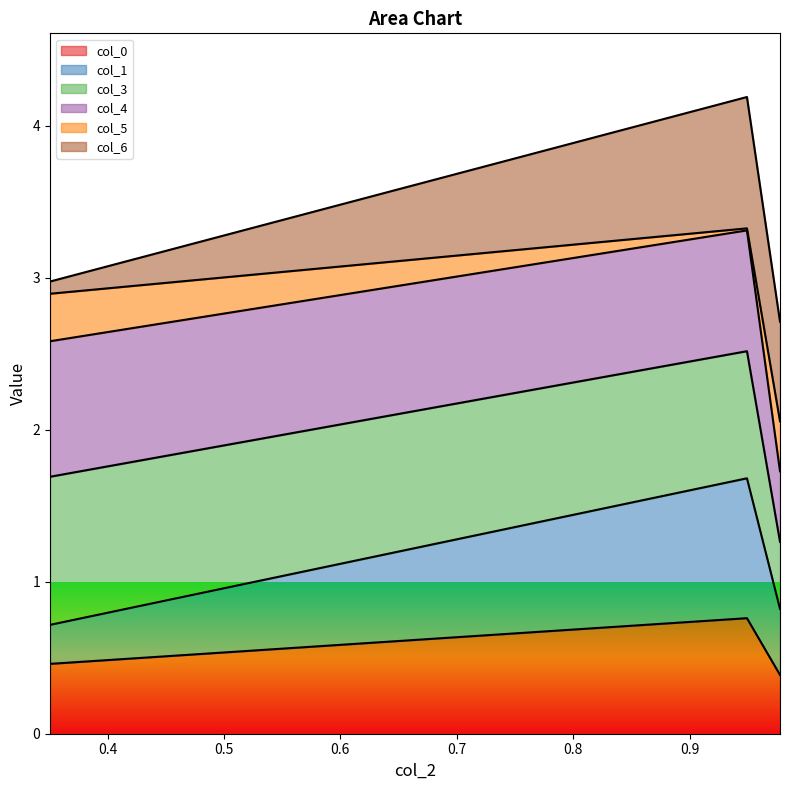

At which category is the sum across all series the highest?

0.9490674596813362